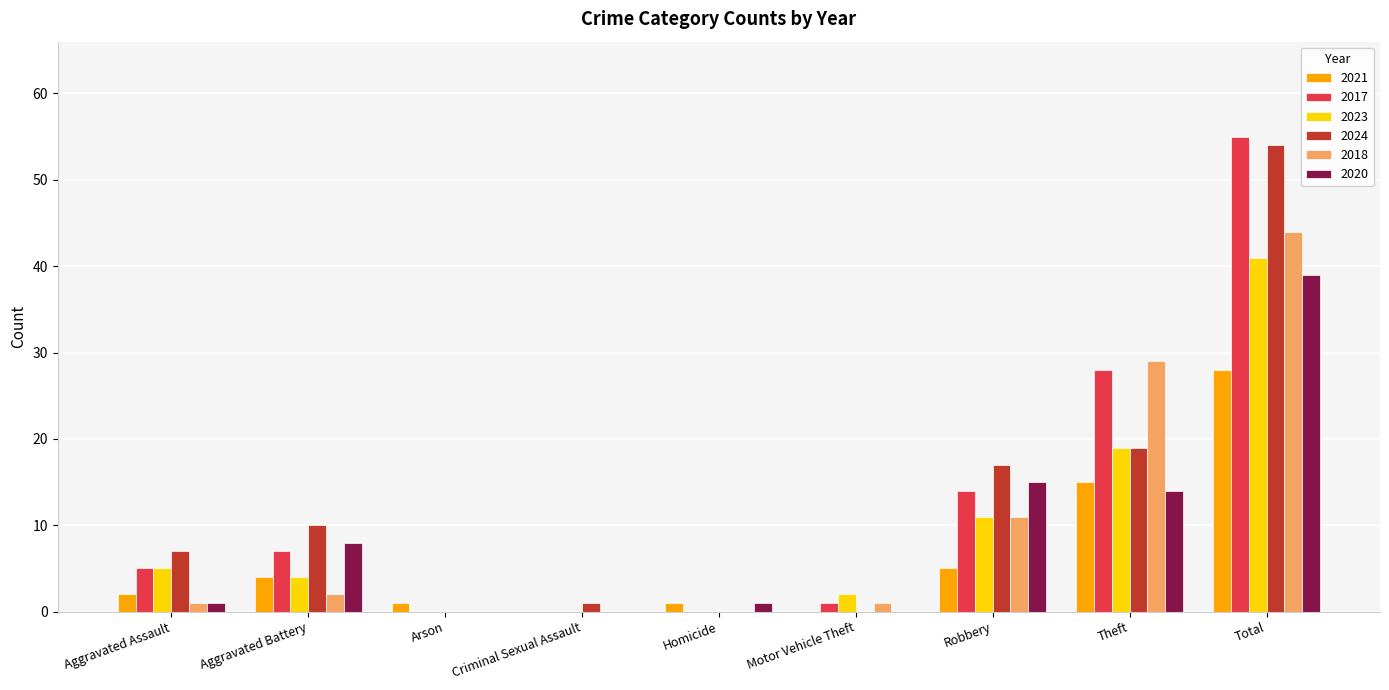

The 2021 series shows 2 at Robbery. True or false?

False